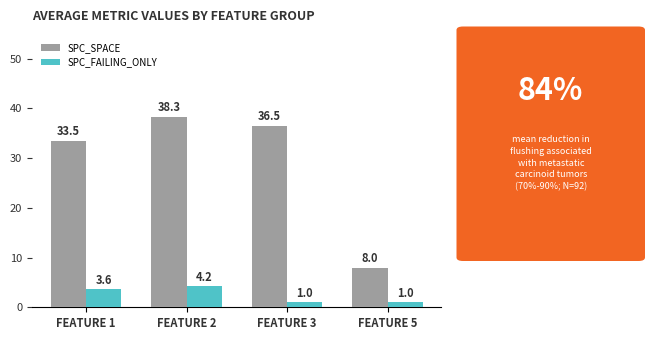

The SPC_SPACE series shows 33.5 at FEATURE 1. True or false?

True